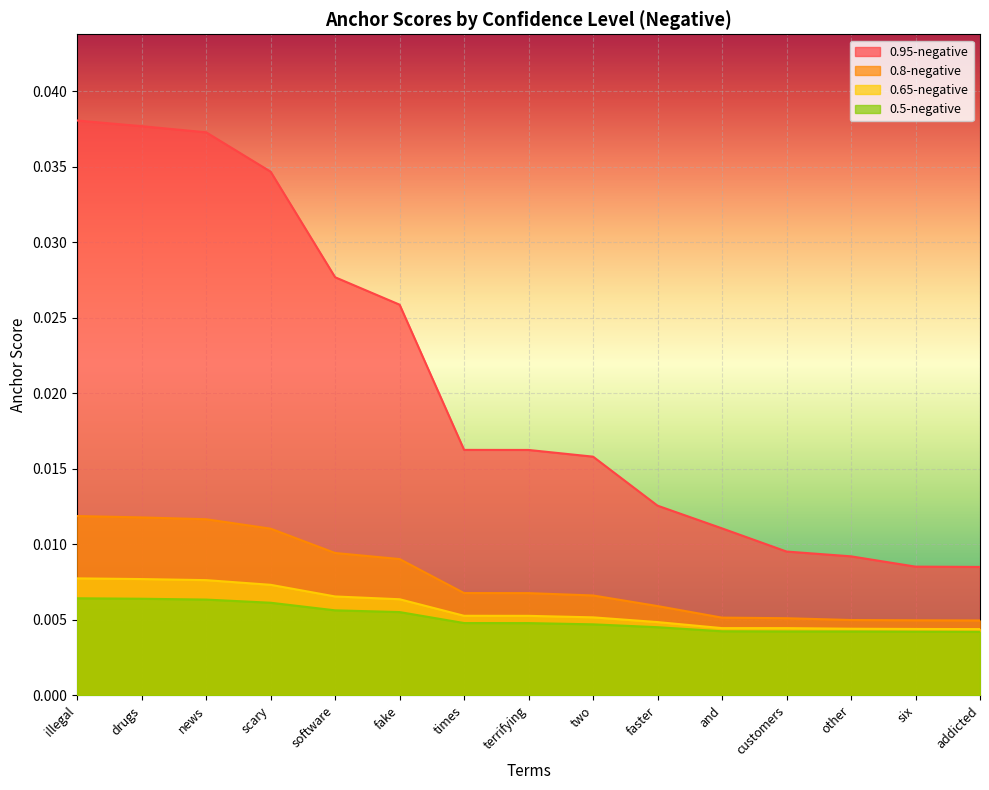

True or false: 0.5-negative has more than 2 interior local peaks.

False